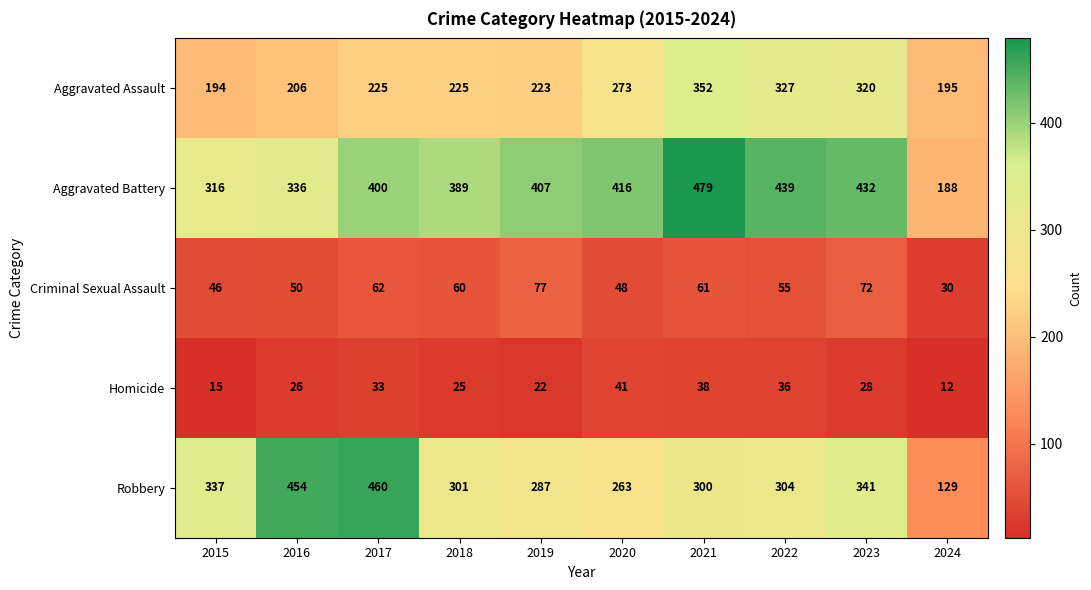

What is the total value across all series at 2016?

1072